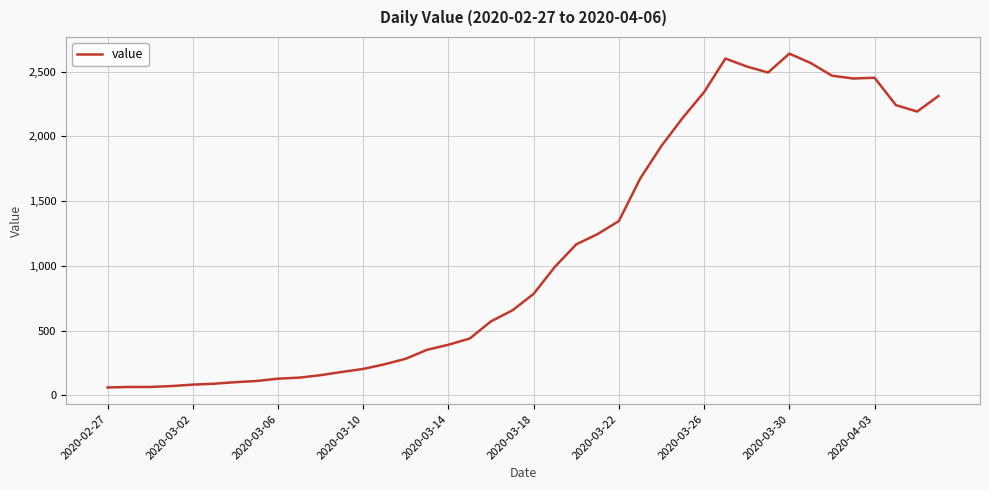

What is the difference between the maximum and minimum values?

2577